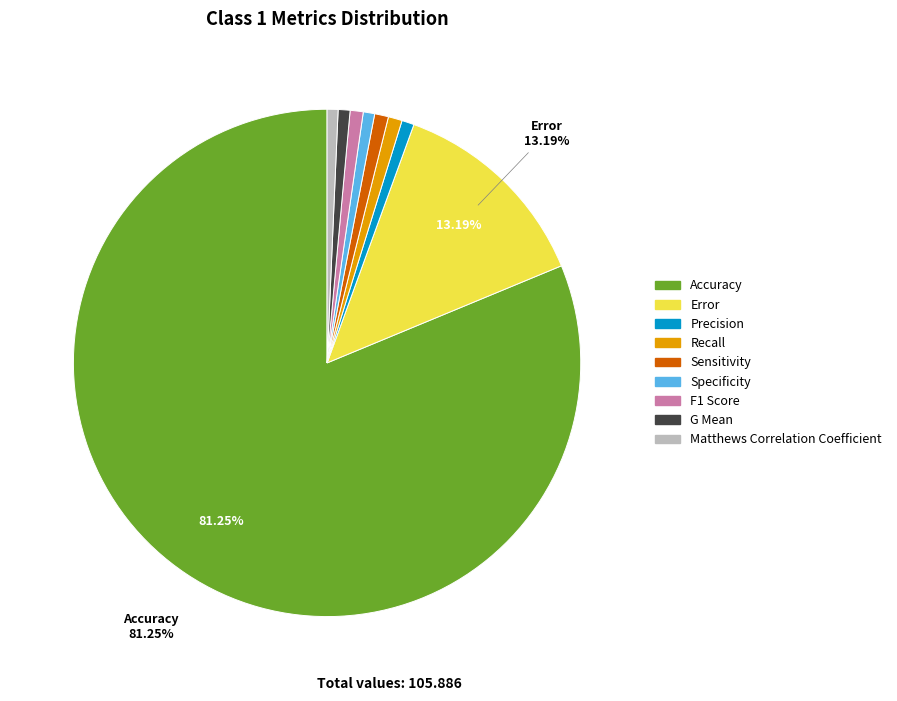

How many slices are in this pie chart?

9